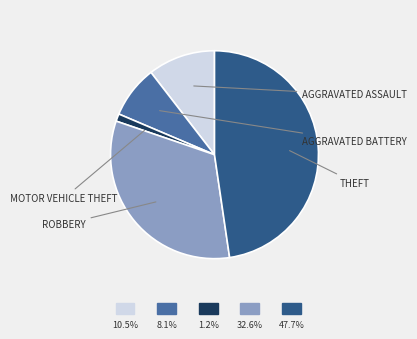

Count the number of slices in the pie.

5